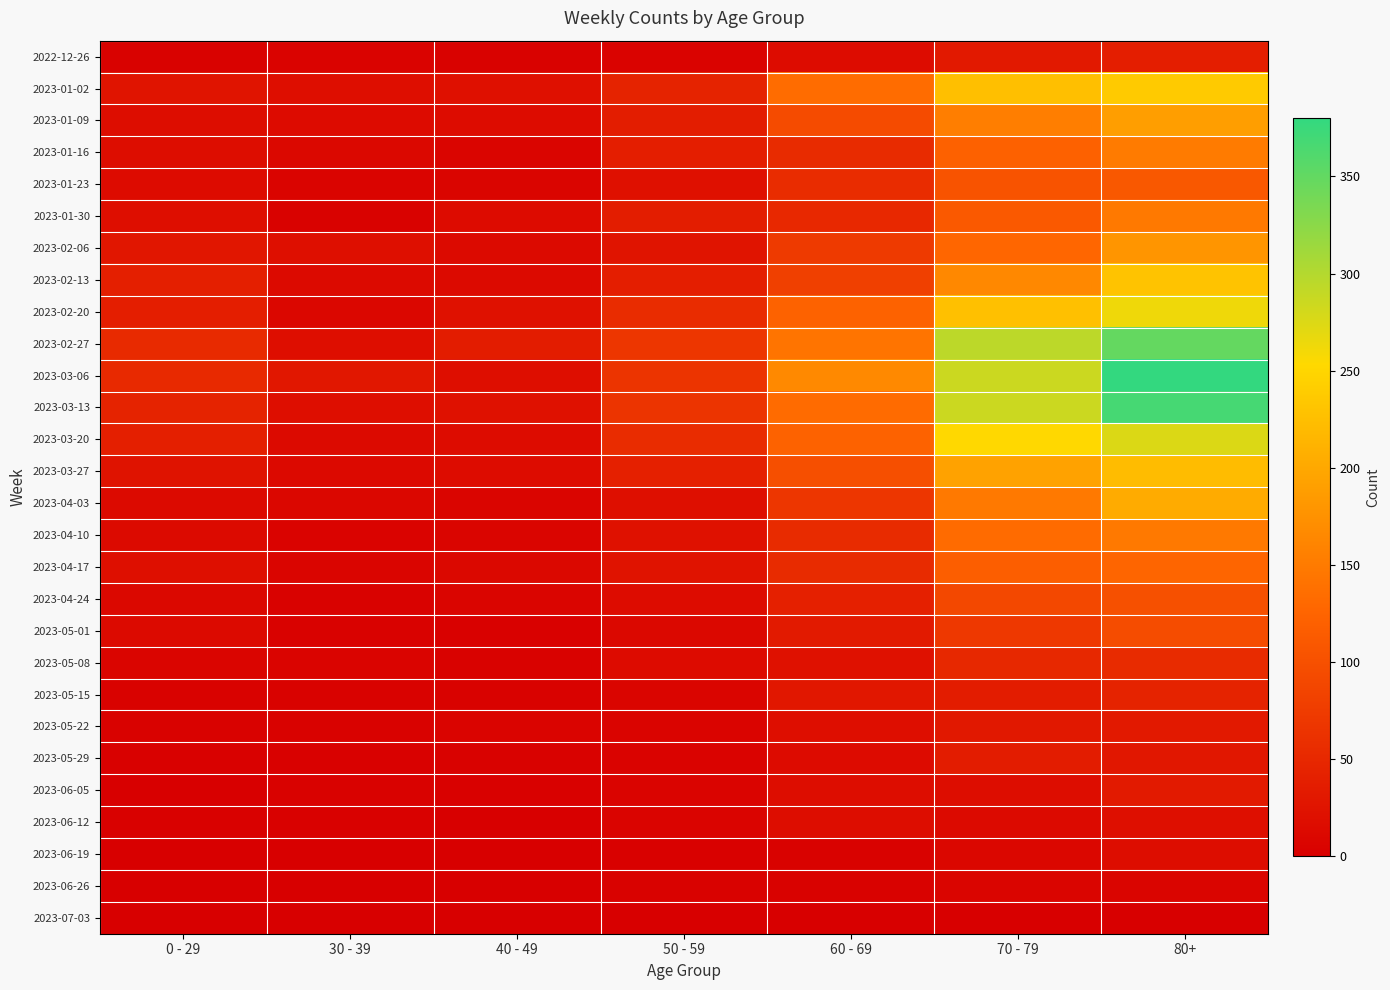

Reading left to right, extract all data points from this chart.

2022-12-26: 0 - 29=4	30 - 39=5	40 - 49=4	50 - 59=5	60 - 69=16	70 - 79=32	80+=38
2023-01-02: 0 - 29=26	30 - 39=18	40 - 49=21	50 - 59=44	60 - 69=134	70 - 79=225	80+=238
2023-01-09: 0 - 29=17	30 - 39=15	40 - 49=16	50 - 59=37	60 - 69=94	70 - 79=153	80+=189
2023-01-16: 0 - 29=17	30 - 39=11	40 - 49=8	50 - 59=38	60 - 69=54	70 - 79=121	80+=150
2023-01-23: 0 - 29=15	30 - 39=6	40 - 49=8	50 - 59=21	60 - 69=55	70 - 79=104	80+=110
2023-01-30: 0 - 29=18	30 - 39=4	40 - 49=15	50 - 59=37	60 - 69=51	70 - 79=112	80+=148
2023-02-06: 0 - 29=28	30 - 39=20	40 - 49=14	50 - 59=26	60 - 69=72	70 - 79=127	80+=179
2023-02-13: 0 - 29=39	30 - 39=14	40 - 49=13	50 - 59=38	60 - 69=80	70 - 79=165	80+=230
2023-02-20: 0 - 29=38	30 - 39=10	40 - 49=23	50 - 59=55	60 - 69=123	70 - 79=227	80+=263
2023-02-27: 0 - 29=53	30 - 39=18	40 - 49=36	50 - 59=68	60 - 69=143	70 - 79=294	80+=349
2023-03-06: 0 - 29=52	30 - 39=29	40 - 49=19	50 - 59=65	60 - 69=166	70 - 79=285	80+=380
2023-03-13: 0 - 29=44	30 - 39=19	40 - 49=23	50 - 59=65	60 - 69=133	70 - 79=285	80+=368
2023-03-20: 0 - 29=40	30 - 39=13	40 - 49=16	50 - 59=55	60 - 69=122	70 - 79=253	80+=275
2023-03-27: 0 - 29=24	30 - 39=12	40 - 49=16	50 - 59=41	60 - 69=98	70 - 79=193	80+=222
2023-04-03: 0 - 29=13	30 - 39=9	40 - 49=8	50 - 59=20	60 - 69=68	70 - 79=149	80+=203
2023-04-10: 0 - 29=13	30 - 39=5	40 - 49=8	50 - 59=23	60 - 69=54	70 - 79=133	80+=149
2023-04-17: 0 - 29=20	30 - 39=8	40 - 49=11	50 - 59=25	60 - 69=54	70 - 79=117	80+=126
2023-04-24: 0 - 29=11	30 - 39=3	40 - 49=7	50 - 59=16	60 - 69=41	70 - 79=90	80+=100
2023-05-01: 0 - 29=13	30 - 39=4	40 - 49=2	50 - 59=11	60 - 69=33	70 - 79=71	80+=95
2023-05-08: 0 - 29=8	30 - 39=6	40 - 49=4	50 - 59=15	60 - 69=23	70 - 79=50	80+=54
2023-05-15: 0 - 29=4	30 - 39=4	40 - 49=3	50 - 59=7	60 - 69=29	70 - 79=35	80+=44
2023-05-22: 0 - 29=3	30 - 39=3	40 - 49=6	50 - 59=6	60 - 69=18	70 - 79=31	80+=32
2023-05-29: 0 - 29=2	30 - 39=2	40 - 49=3	50 - 59=5	60 - 69=15	70 - 79=35	80+=29
2023-06-05: 0 - 29=1	30 - 39=3	40 - 49=2	50 - 59=6	60 - 69=17	70 - 79=17	80+=33
2023-06-12: 0 - 29=2	30 - 39=2	40 - 49=1	50 - 59=6	60 - 69=17	70 - 79=13	80+=20
2023-06-19: 0 - 29=1	30 - 39=1	40 - 49=1	50 - 59=2	60 - 69=4	70 - 79=9	80+=17
2023-06-26: 0 - 29=0	30 - 39=1	40 - 49=0	50 - 59=4	60 - 69=3	70 - 79=7	80+=8
2023-07-03: 0 - 29=0	30 - 39=0	40 - 49=0	50 - 59=0	60 - 69=0	70 - 79=0	80+=0